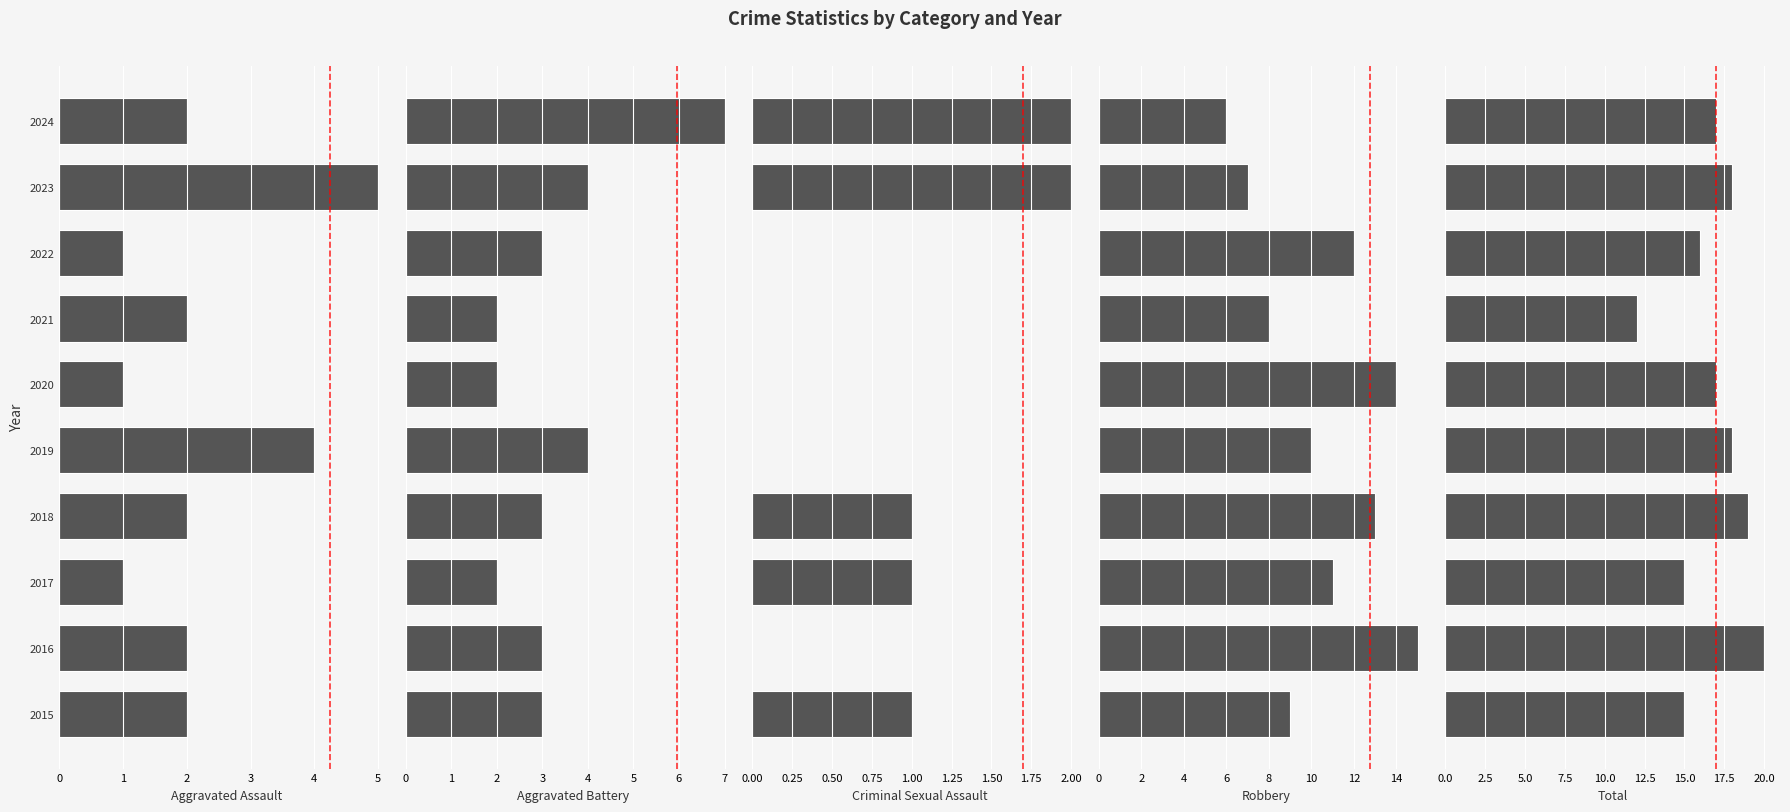

What is the value of the Criminal Sexual Assault bar at the 4th from the left?

1